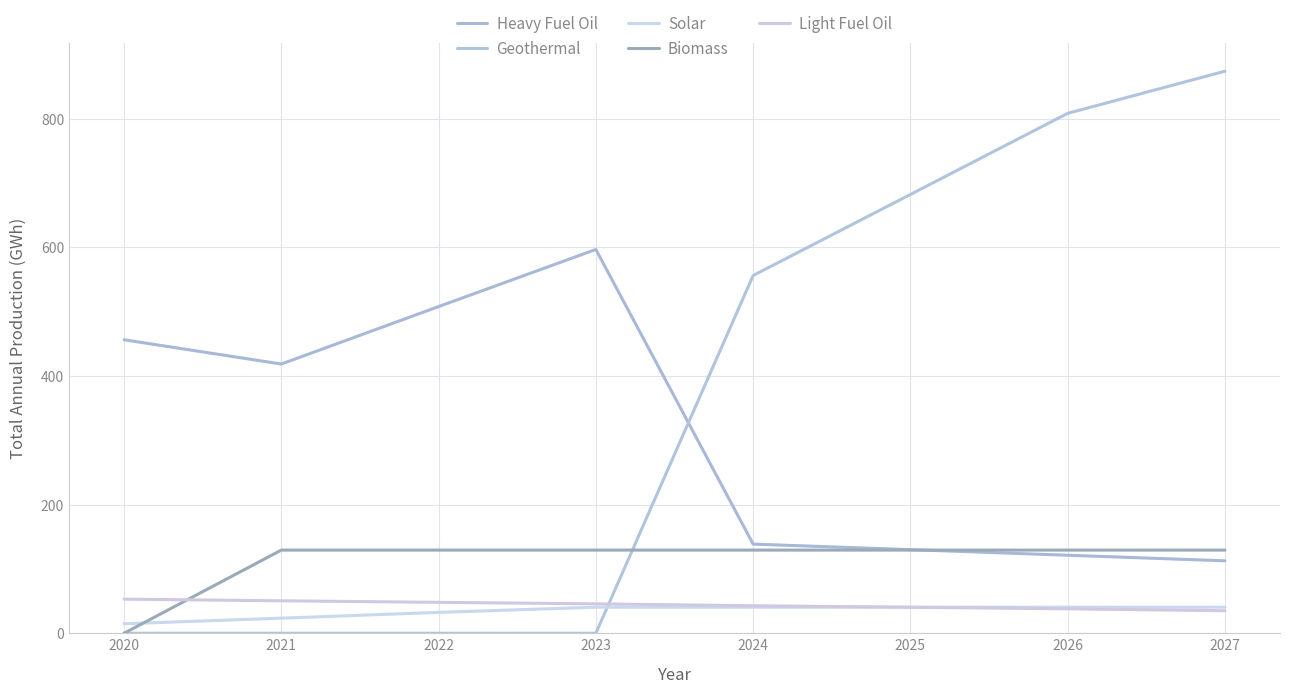

How many lines are shown in the chart?

5